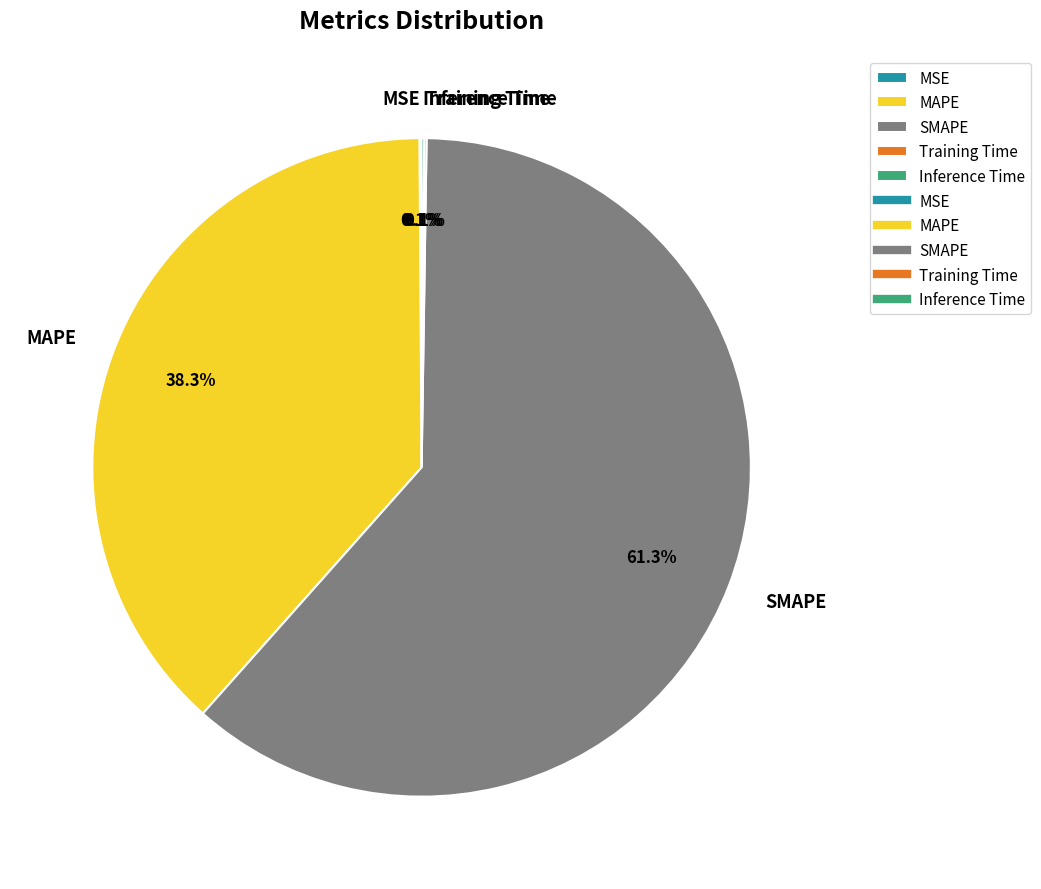

To the nearest percent, what portion does MAPE represent?

38%